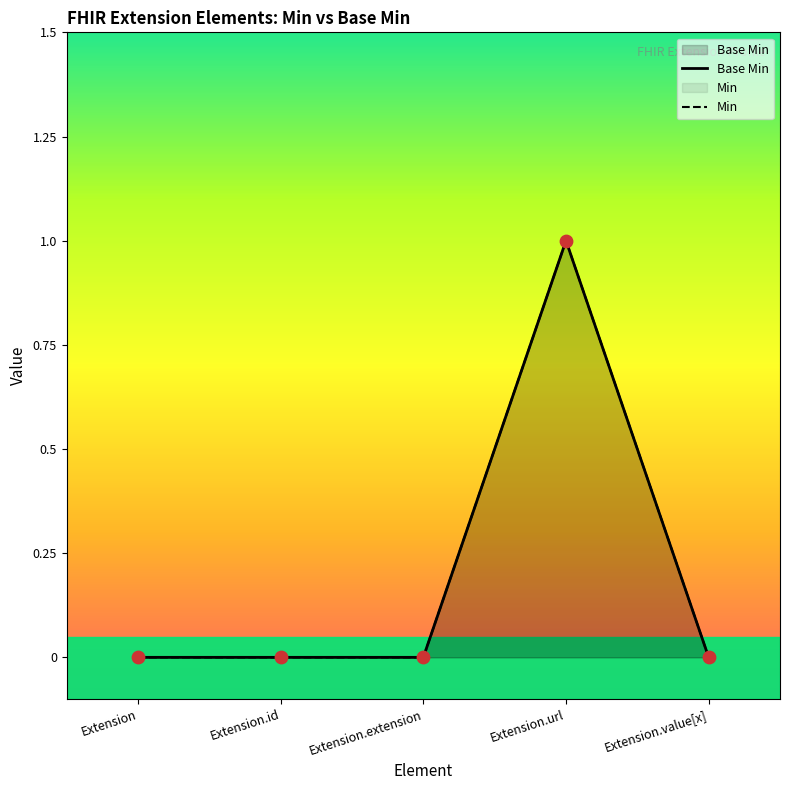

Which series reaches the maximum Y coordinate?

Base Min